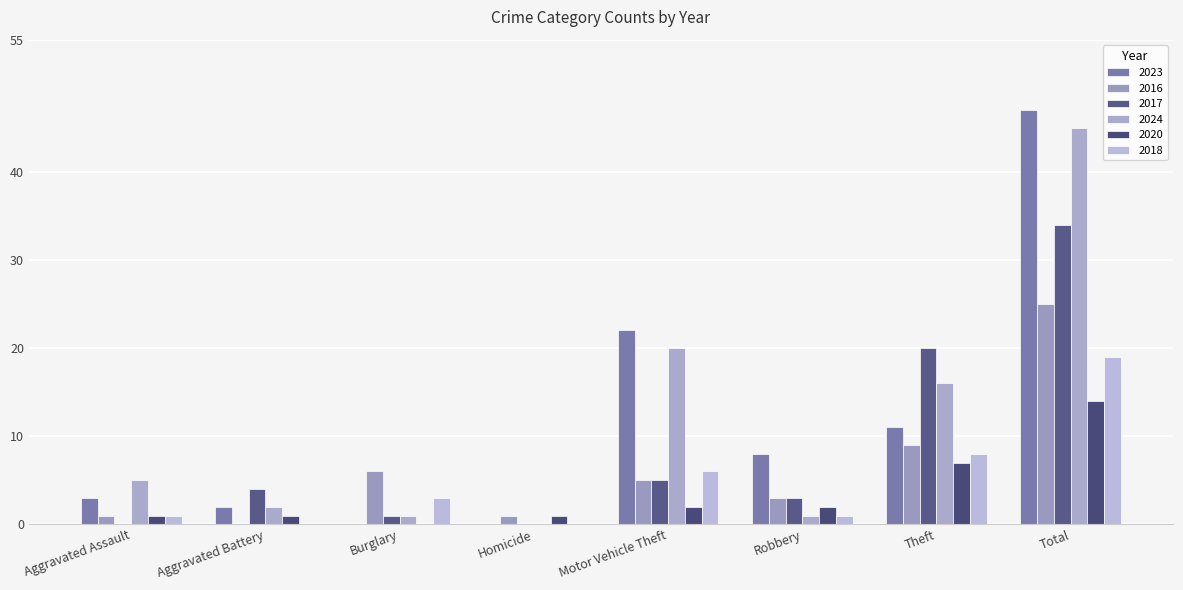

What is the value of the 2016 bar at the 3rd from the left?

6